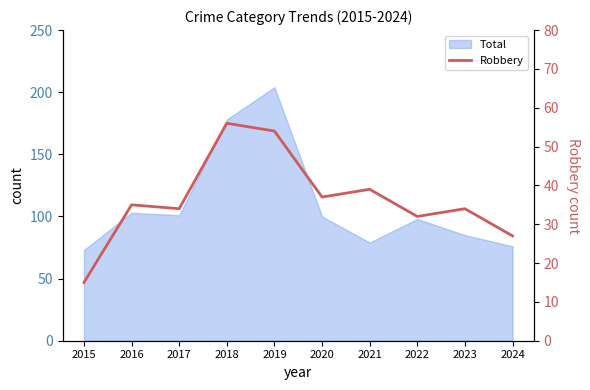

How many lines are shown in the chart?

1